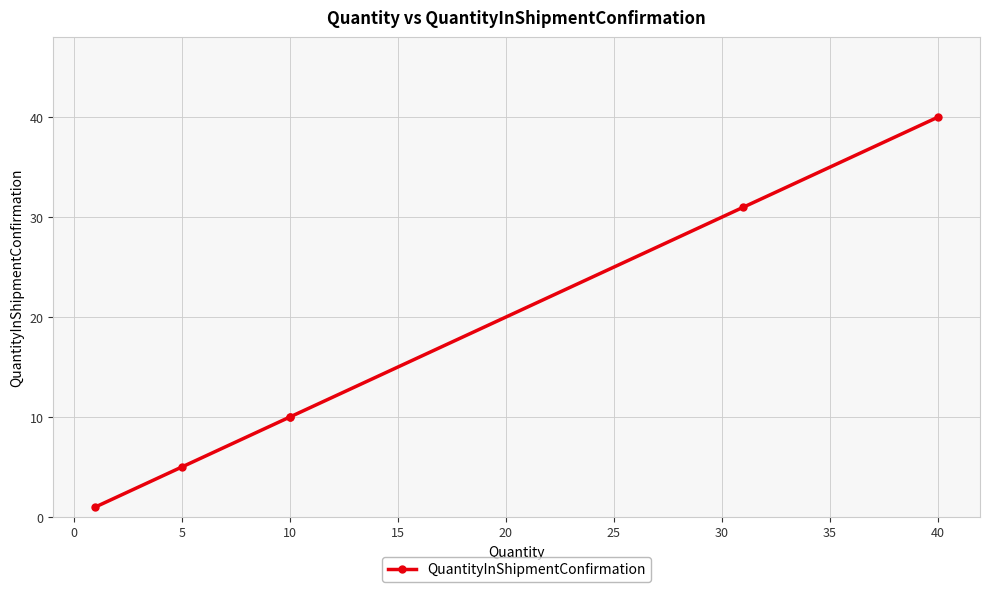

True or false: there are more than 0 points higher than both neighbors.

False